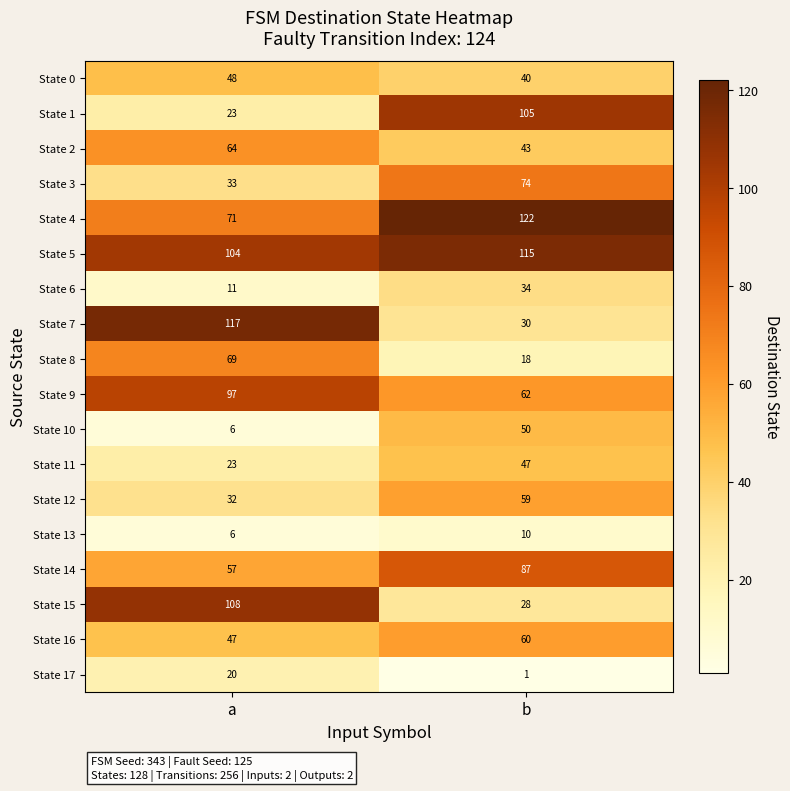

What is the average value of the State 3 series?

54